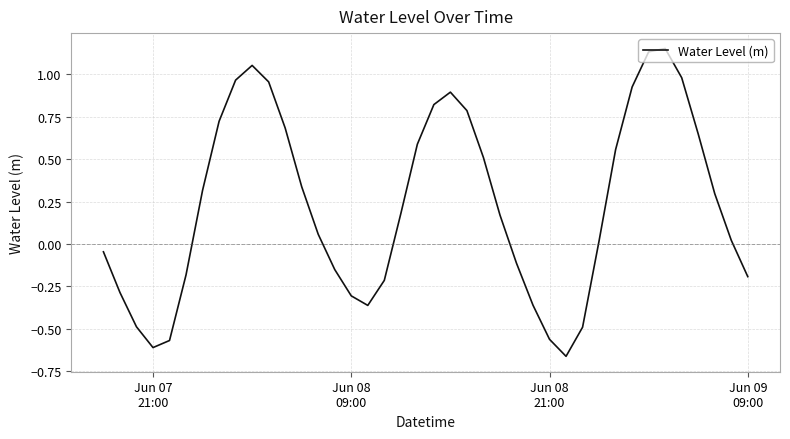

Count the number of categories in the chart.

40